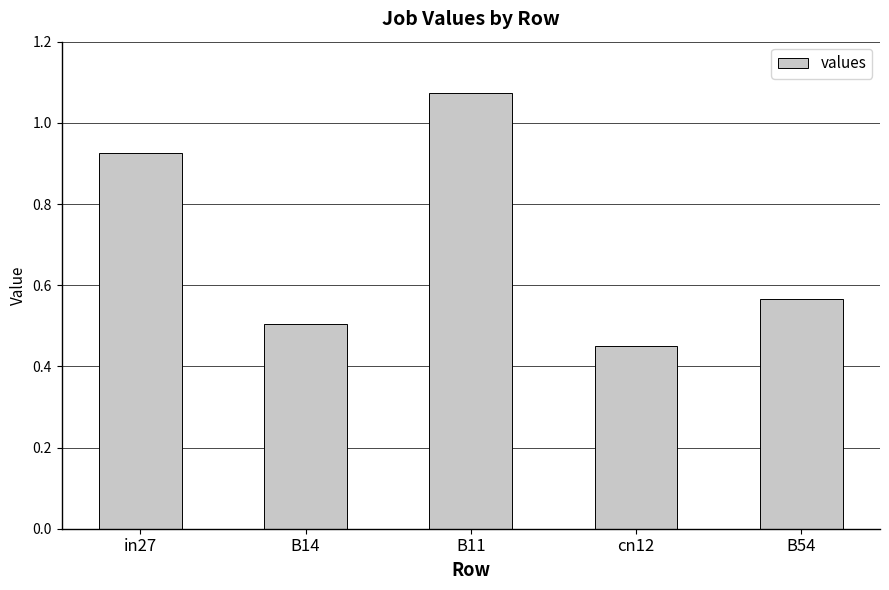

At which category does the chart reach its peak across all series?

B11